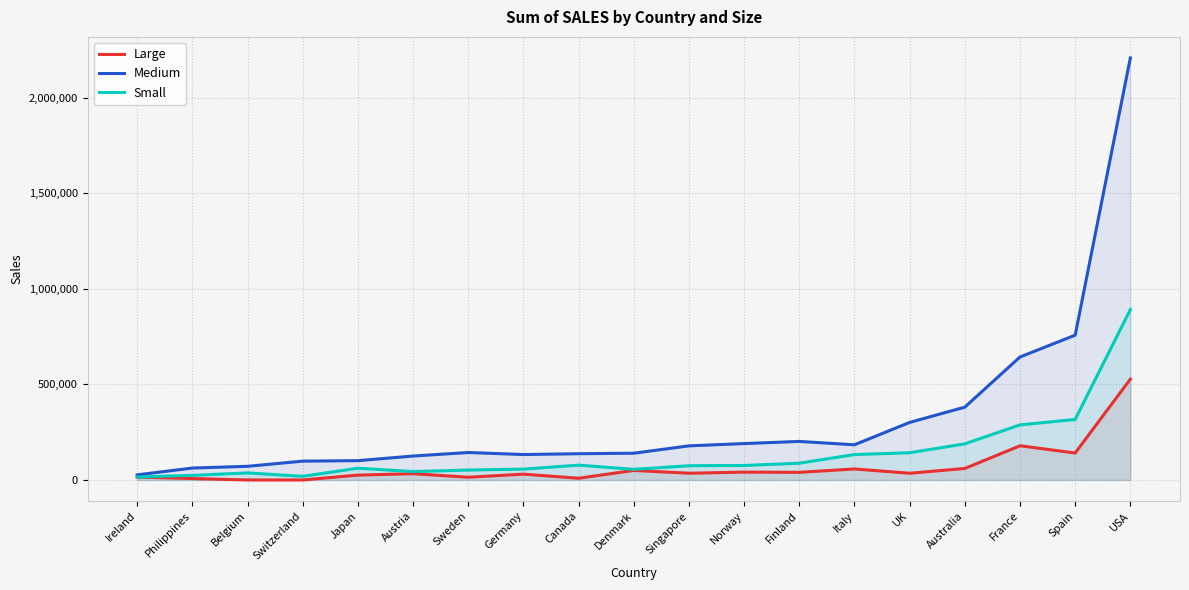

How many values in the Medium series are below 143685?

9